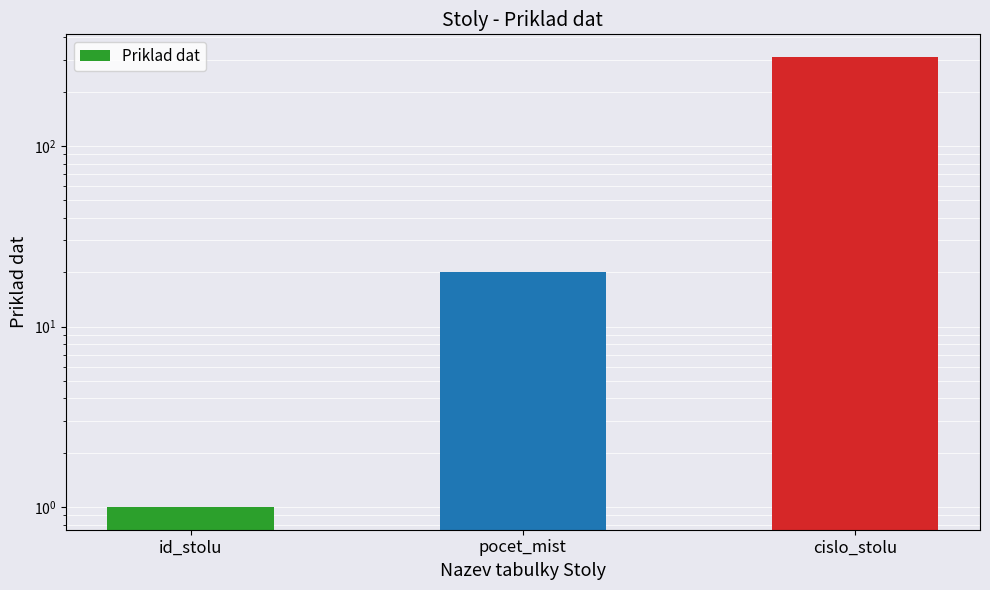

List the labels in order of value, largest first.

cislo_stolu, pocet_mist, id_stolu